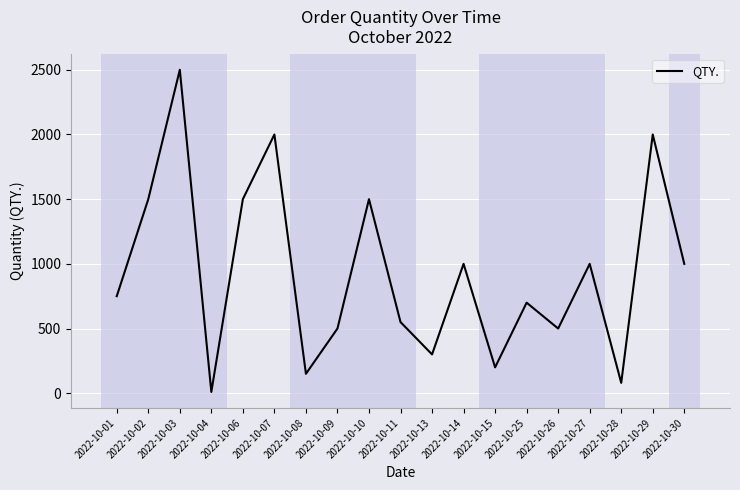

What is the average value?

934